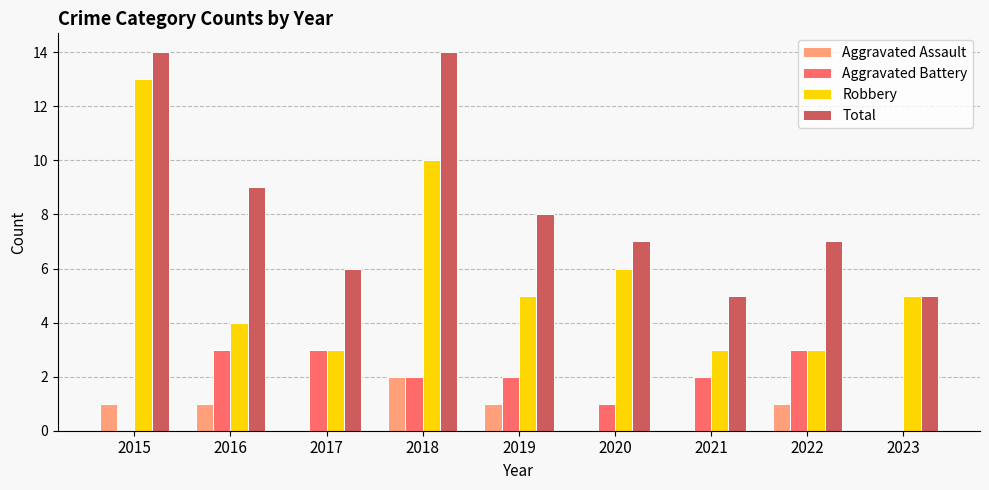

What is the maximum value for Aggravated Battery?

3